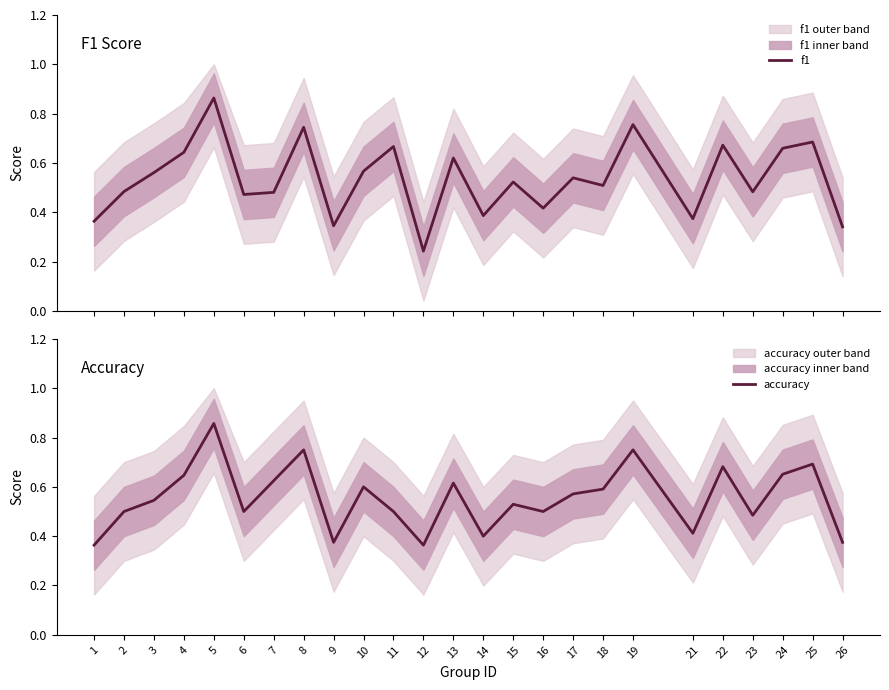

Between which two adjacent categories do f1 and accuracy first intersect?

2 and 3